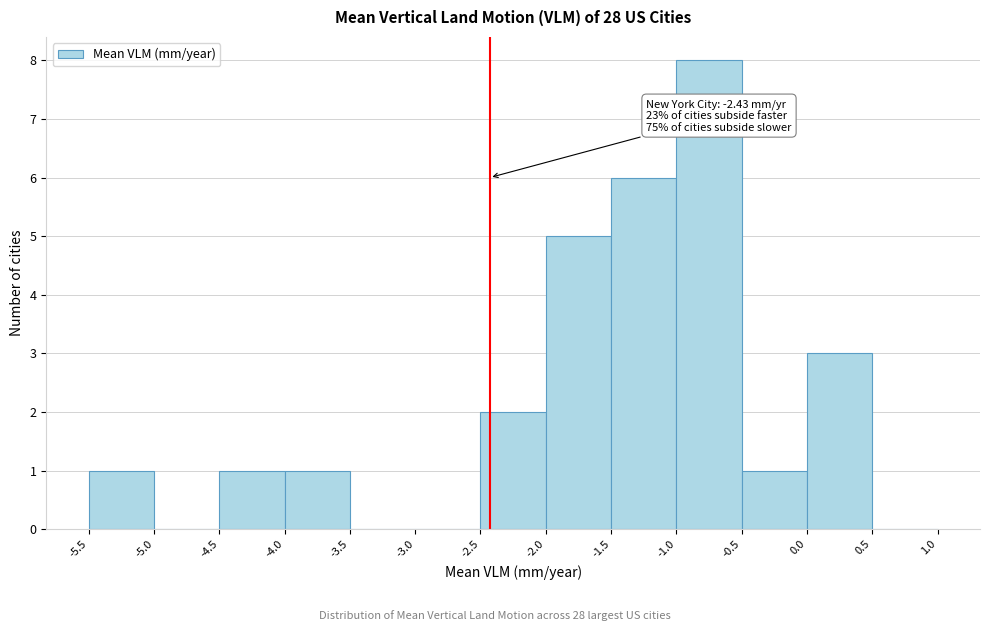

Which range on the x-axis has the tallest bar?

-1.0 to -0.5